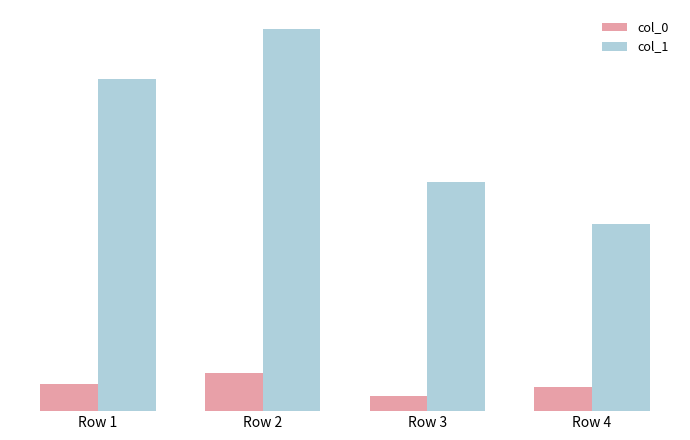

Which series has the widest spread of values?

col_1